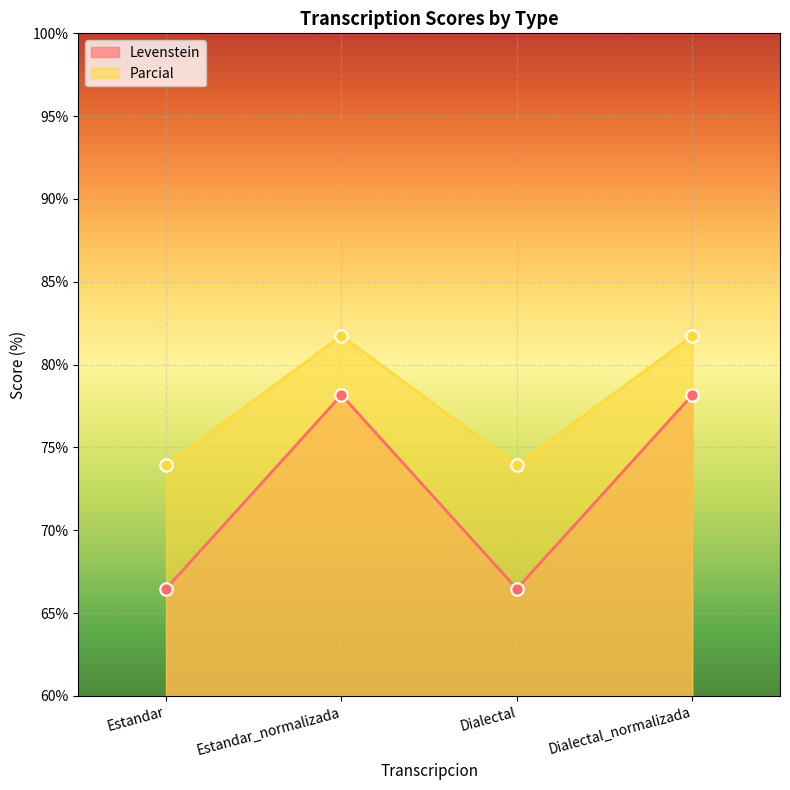

Which series has the largest total across all categories?

Parcial